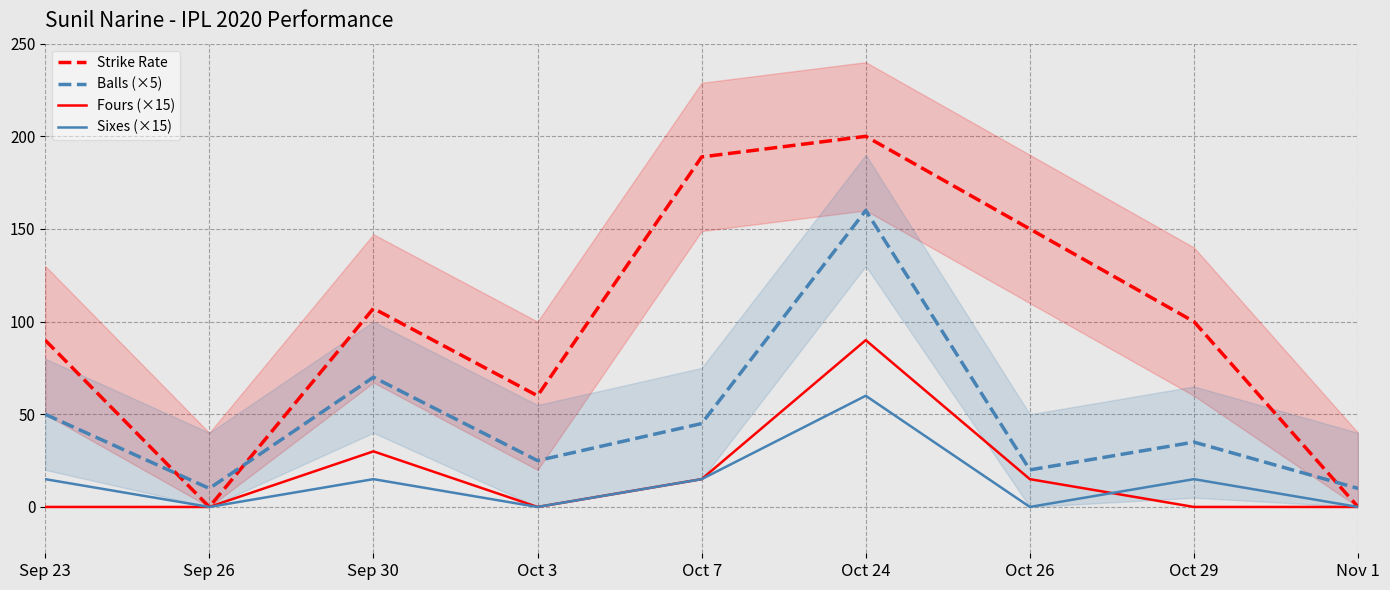

List the series in order of their peak value, highest first.

Strike Rate, Balls (×5), Fours (×15), Sixes (×15)